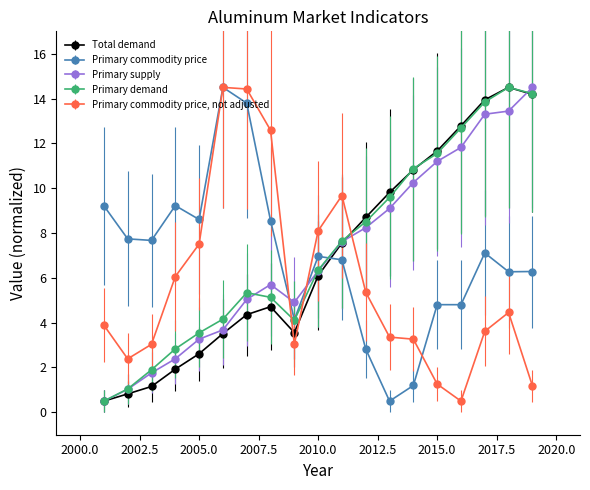

How many lines are shown in the chart?

5